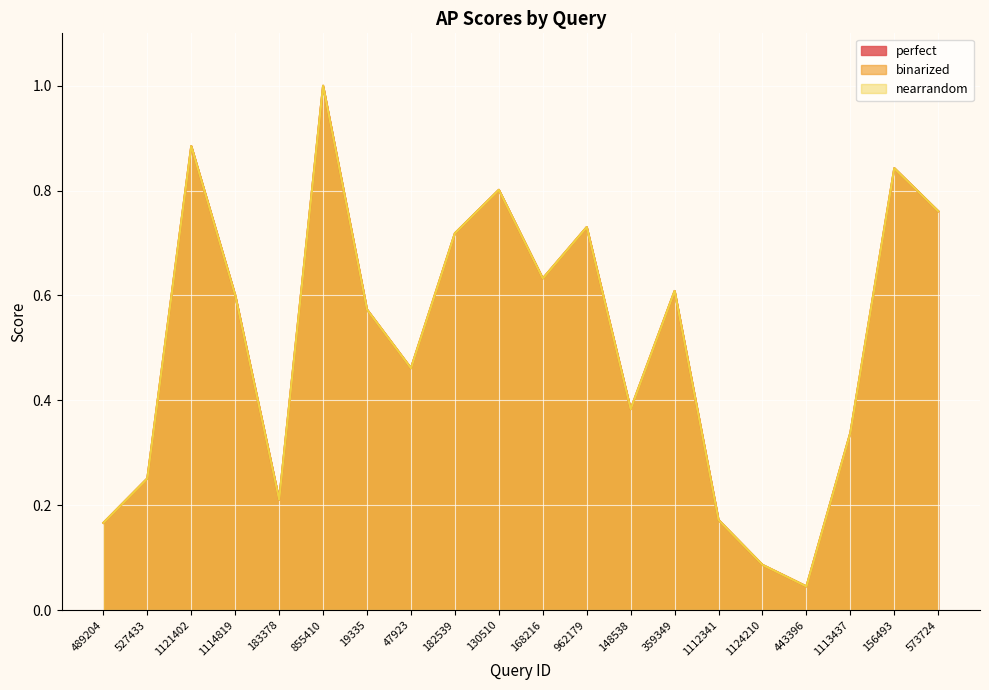

At which label is binarized closest to 0?

443396